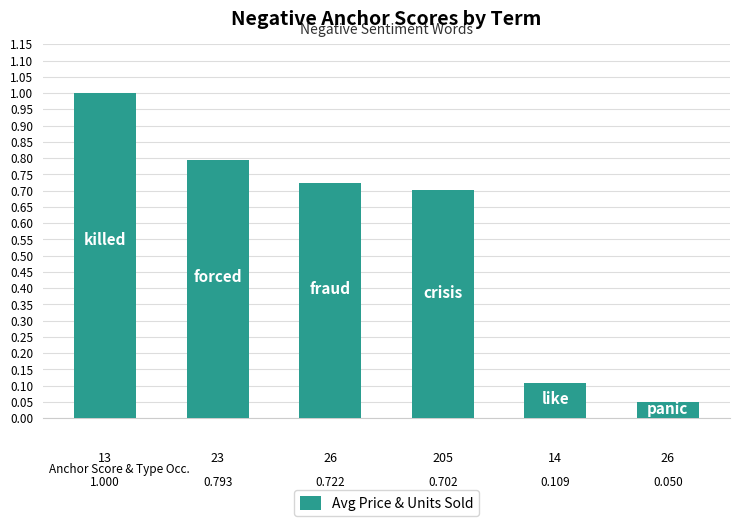

What is the sum of all values?

3.4